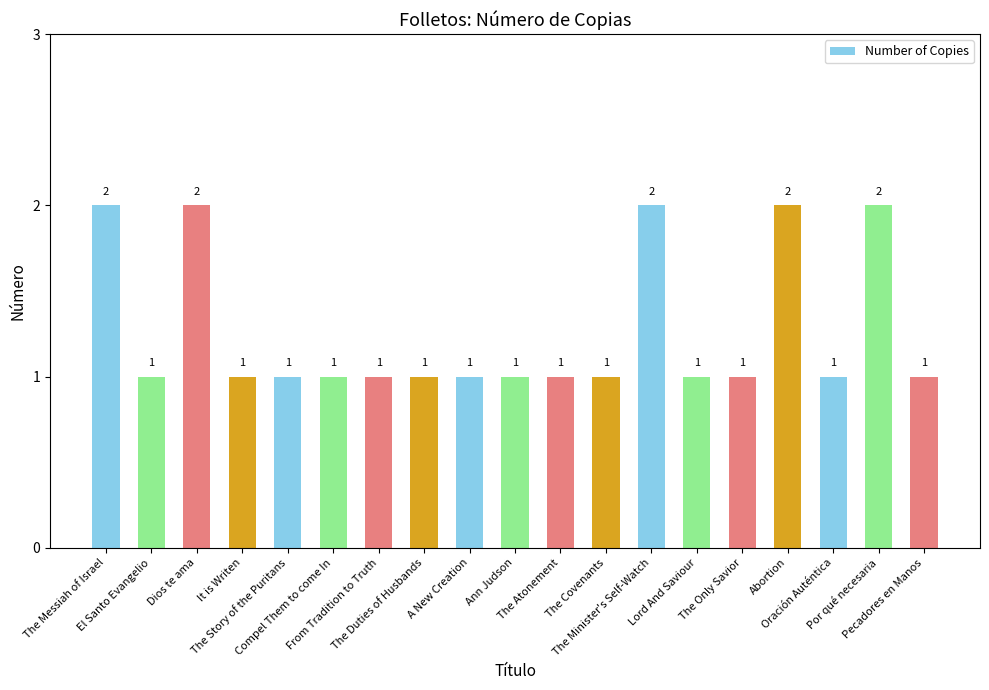

Count the values in the range 1 to 2.

19